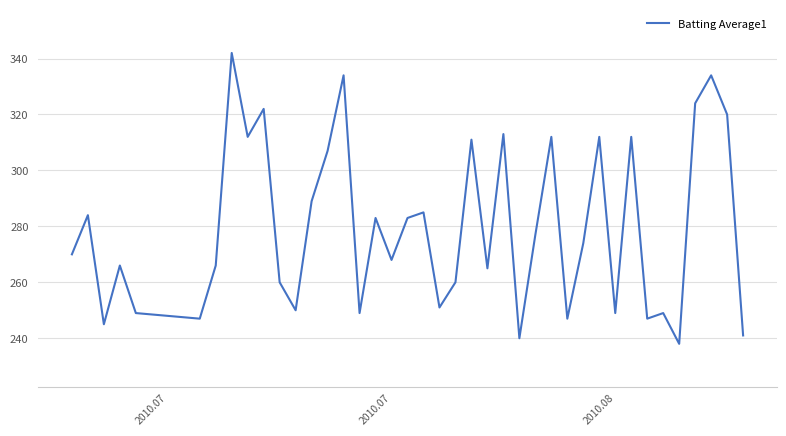

What is the minimum value shown in the chart?

238